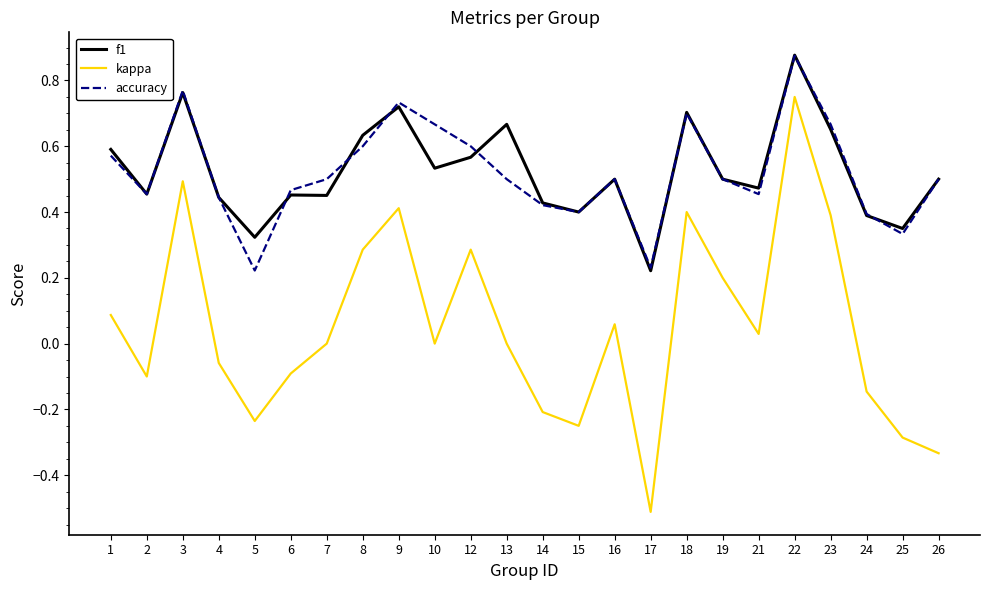

True or false: kappa and f1 cross at least once.

False